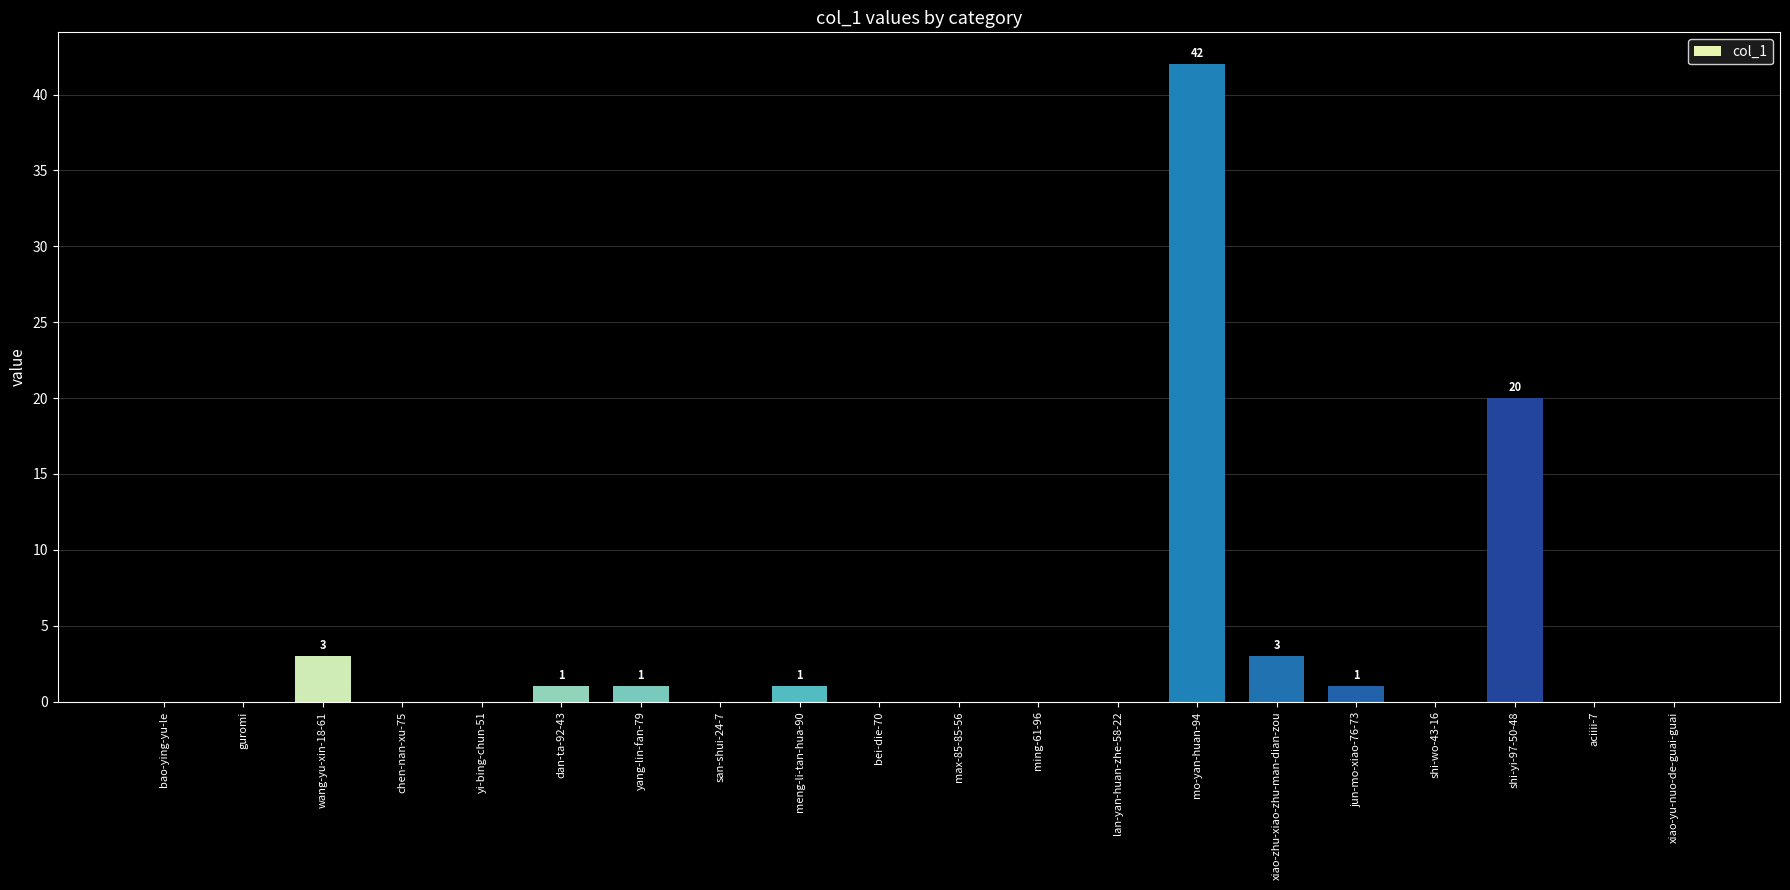

What is the average value?

4